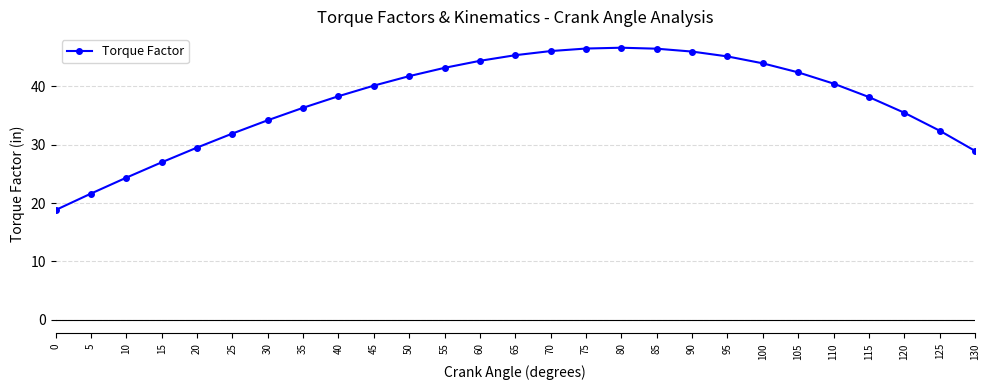

Approximately how many times larger is the value at 110 compared to 40?

1.1